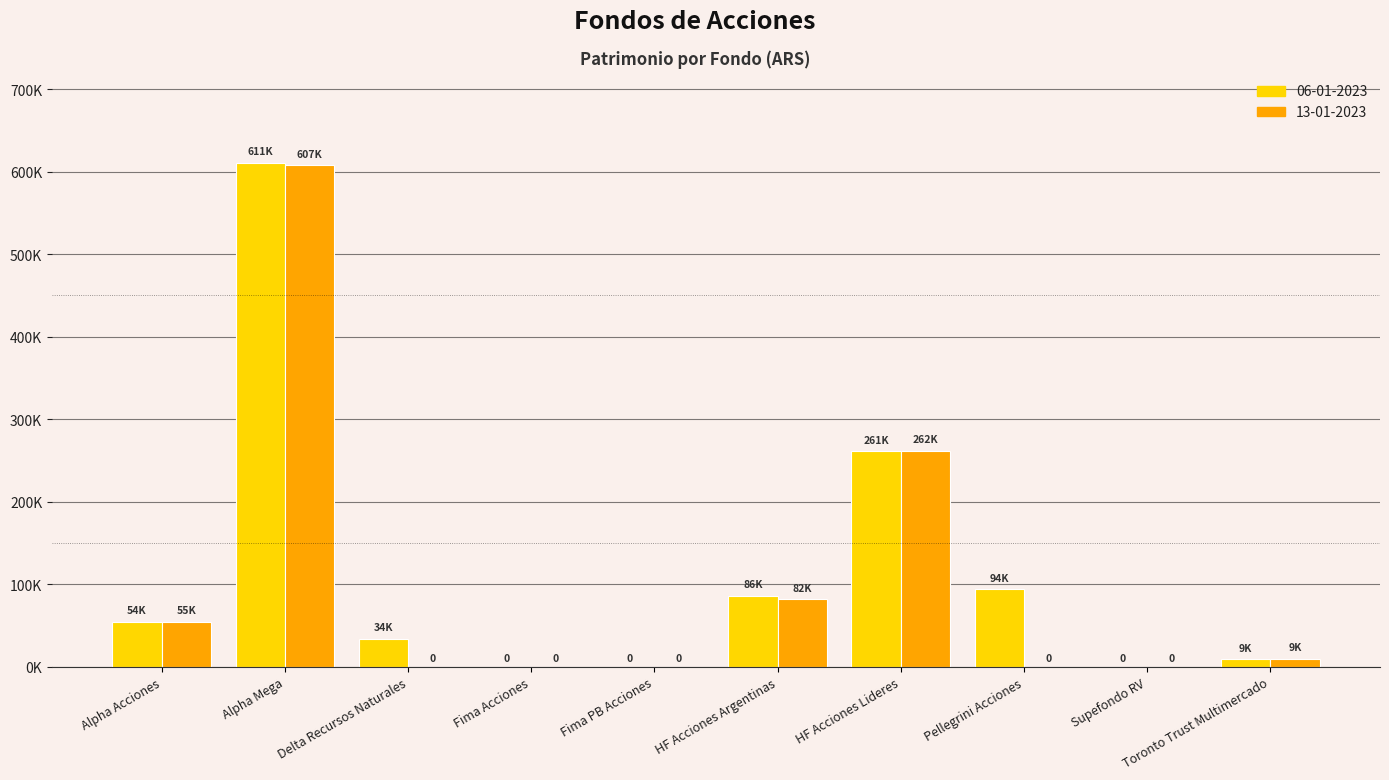

Read the 13-01-2023 value at Alpha Acciones.

54684.6